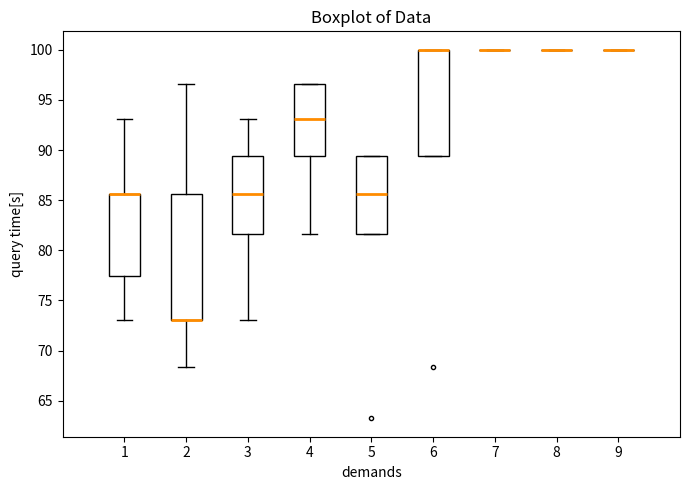

Reading left to right, read every box against the y-axis: the position of its median line, the range the box covers, and the ends of its whiskers. The values are not printed on the chart, so give them approximately, as read against the axis.

1: median 85.5 (drawn on the box's upper edge), box 77.5 to 85.5, whiskers 73.0 to 93.0
2: median 73.0 (drawn on the box's lower edge), box 73.0 to 85.5, whiskers 68.5 to 96.5
3: median 85.5, box 81.5 to 89.5, whiskers 73.0 to 93.0
4: median 93.0, box 89.5 to 96.5, whiskers 81.5 to 96.5
5: median 85.5, box 81.5 to 89.5, whiskers 81.5 to 89.5
6: median 100.0 (drawn on the box's upper edge), box 89.5 to 100.0, whiskers 89.5 to 100.0
7: box collapsed to a line at 100.0, whiskers 100.0 to 100.0
8: box collapsed to a line at 100.0, whiskers 100.0 to 100.0
9: box collapsed to a line at 100.0, whiskers 100.0 to 100.0